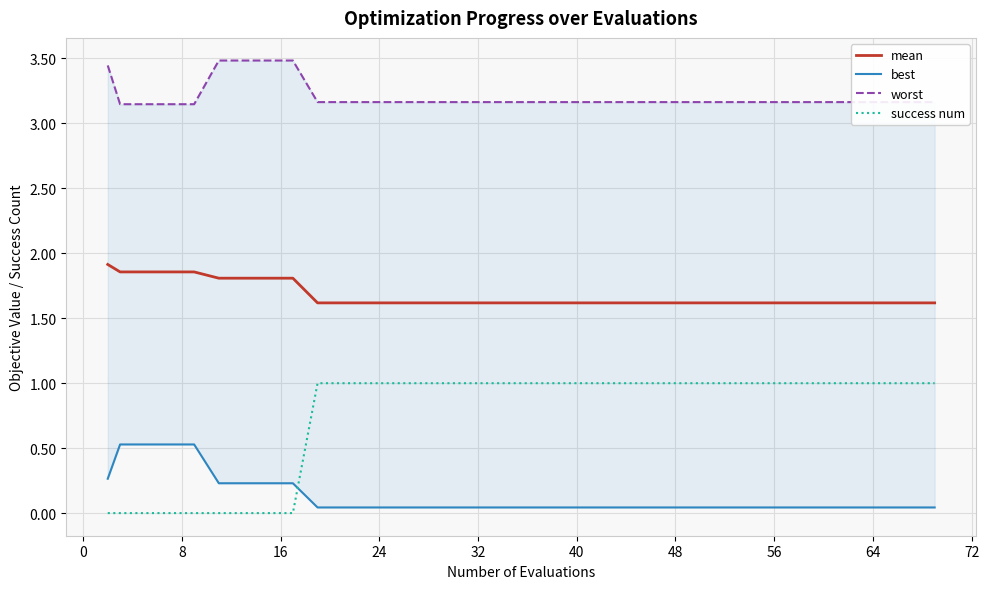

The value of success num at 24 is 1.0. True or false?

True